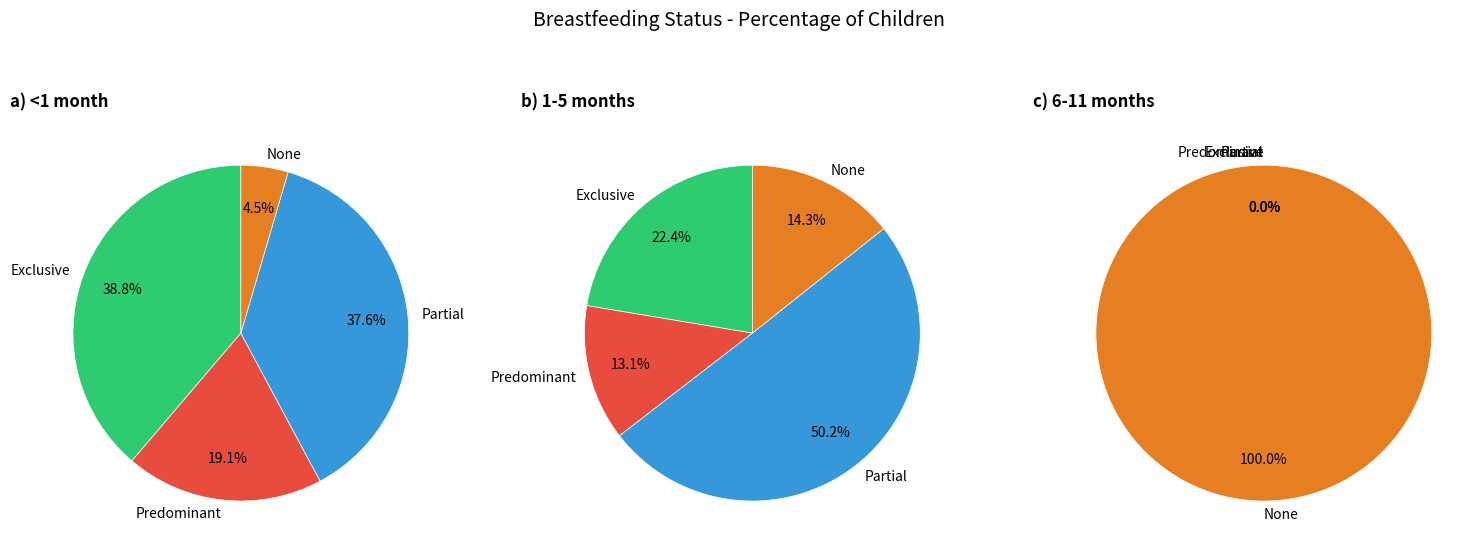

The None slice represents 10% of the pie. True or false?

False